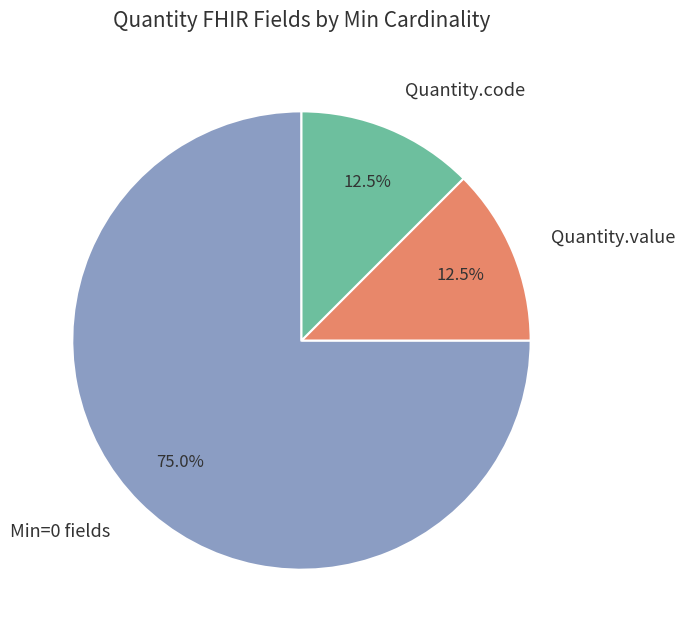

What portion of the pie excludes Quantity.code?

87.5%